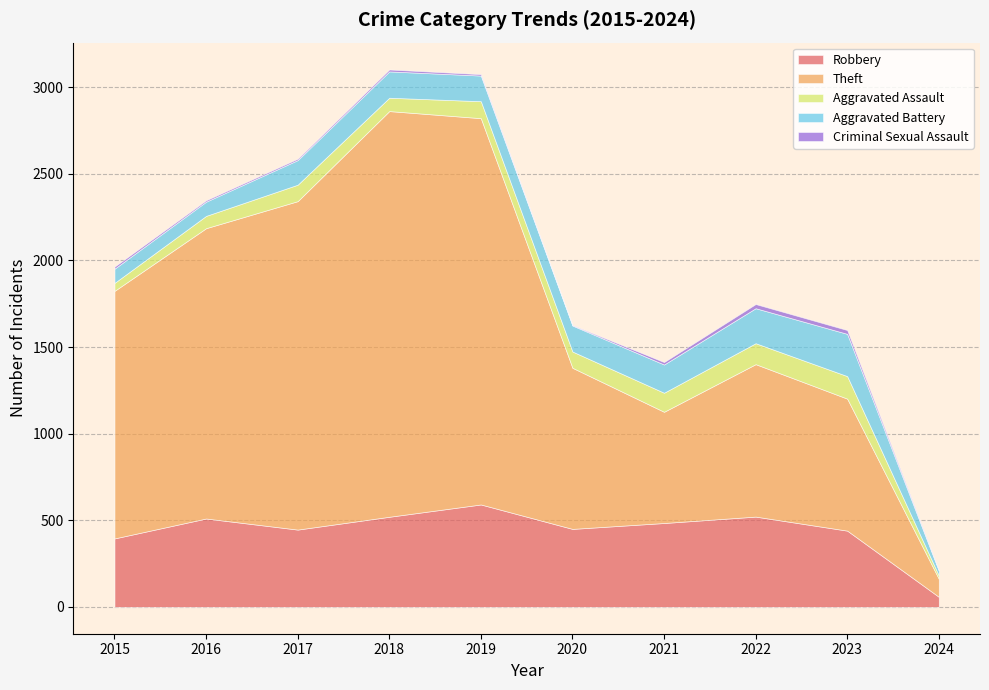

Reading left to right, what are all the values shown in this chart?

Robbery: 2015=395	2016=510	2017=446	2018=520	2019=591	2020=450	2021=484	2022=521	2023=440	2024=58
Theft: 2015=1429	2016=1676	2017=1896	2018=2342	2019=2230	2020=930	2021=642	2022=880	2023=762	2024=104
Aggravated Assault: 2015=46	2016=71	2017=95	2018=77	2019=98	2020=94	2021=110	2022=121	2023=130	2024=19
Aggravated Battery: 2015=82	2016=82	2017=142	2018=152	2019=148	2020=150	2021=163	2022=202	2023=244	2024=28
Criminal Sexual Assault: 2015=12	2016=8	2017=8	2018=11	2019=8	2020=3	2021=14	2022=24	2023=22	2024=4